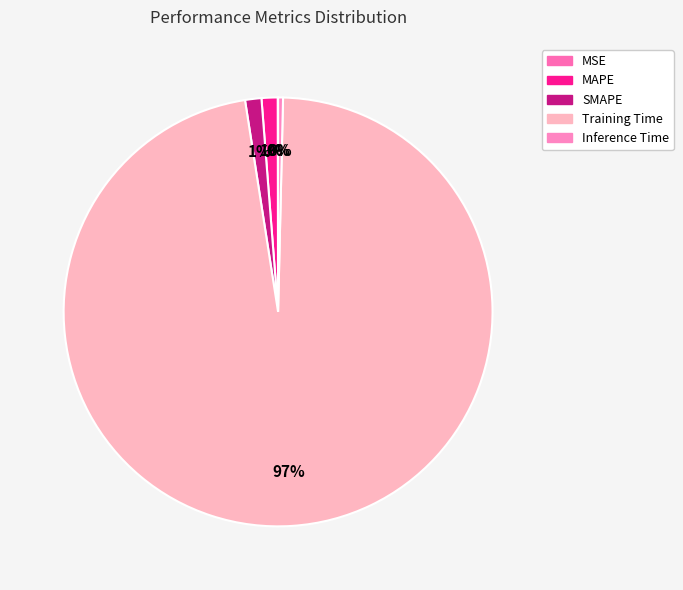

Rank the categories by value from highest to lowest.

Training Time, SMAPE, MAPE, Inference Time, MSE